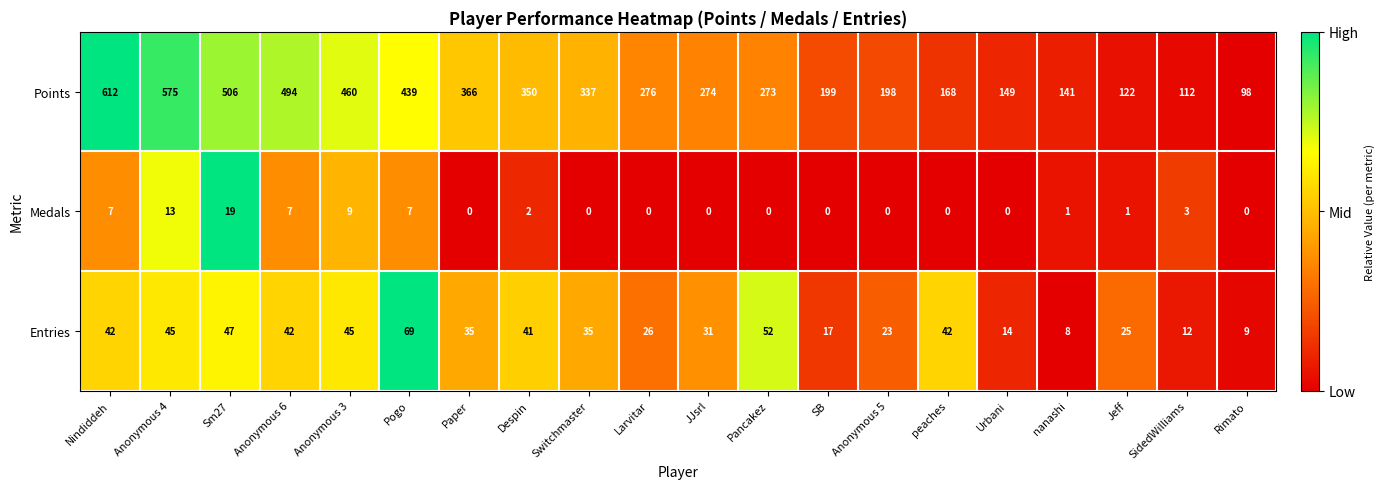

Which series has the largest total across all categories?

Points